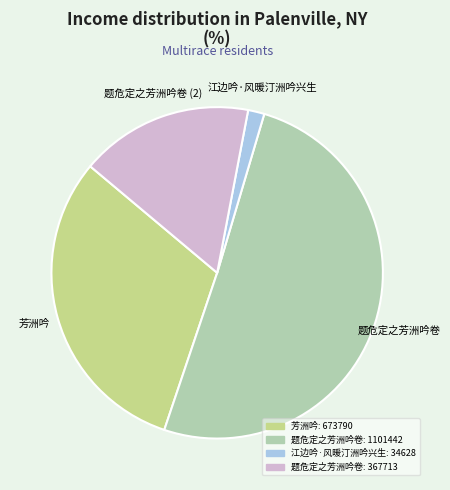

Is there a majority slice in this chart?

Yes